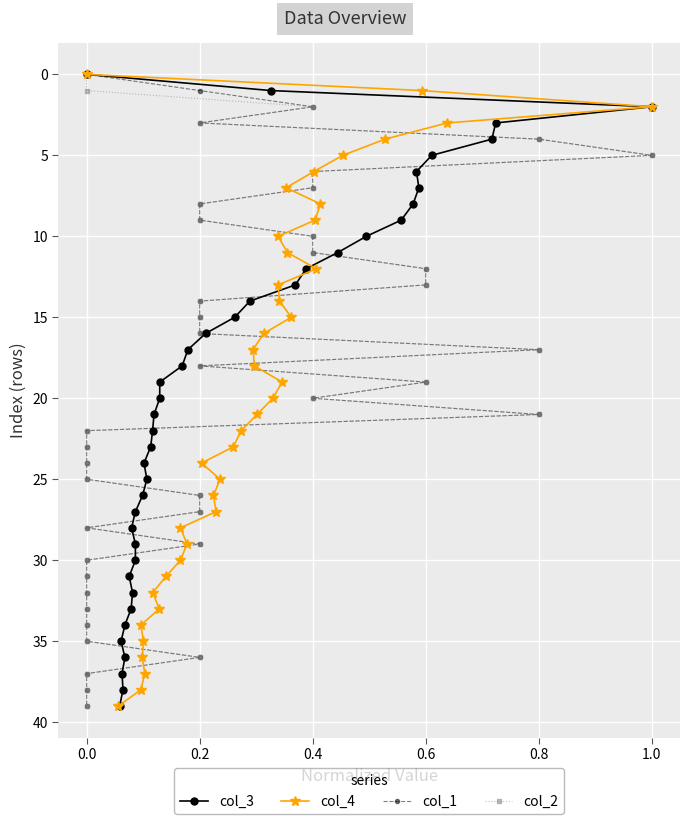

List the series in order of their peak value, lowest first.

col_3, col_4, col_1, col_2